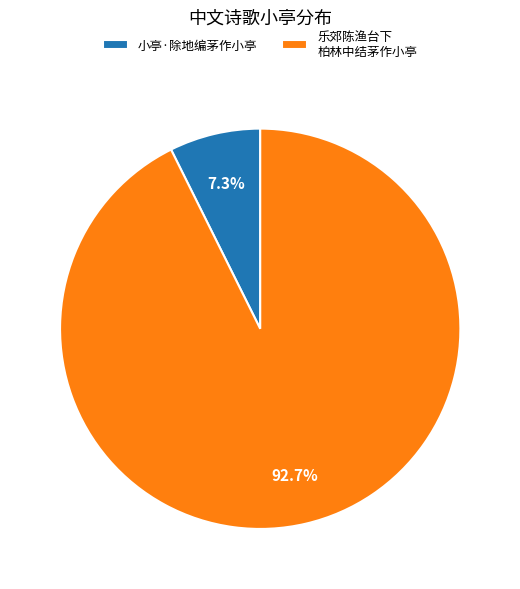

Which slice is the smallest?

小亭·除地编茅作小亭